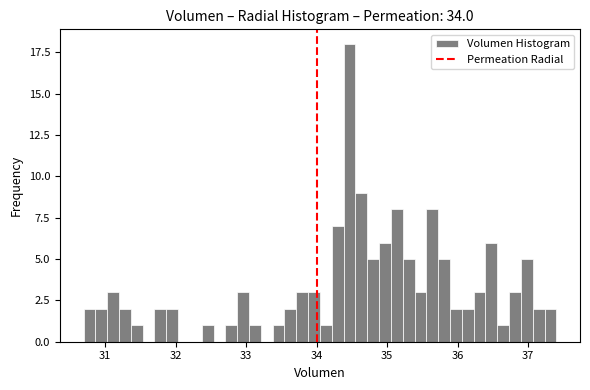

Read against the x-axis, roughly where is the centre of the tallest bar?

34.5